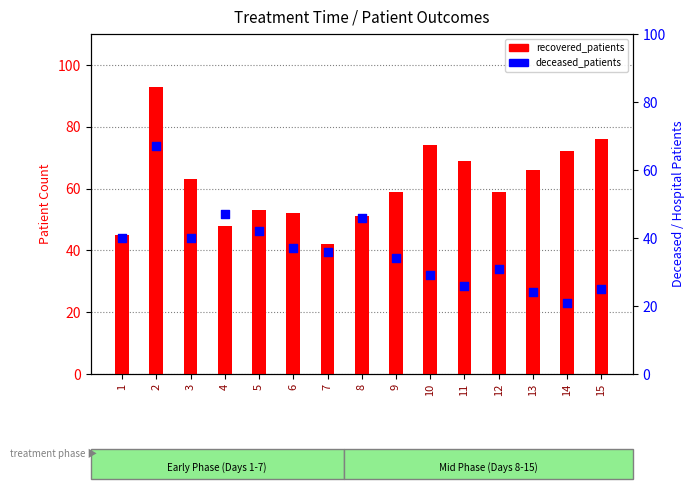

Which series reaches the minimum Y coordinate?

deceased_patients